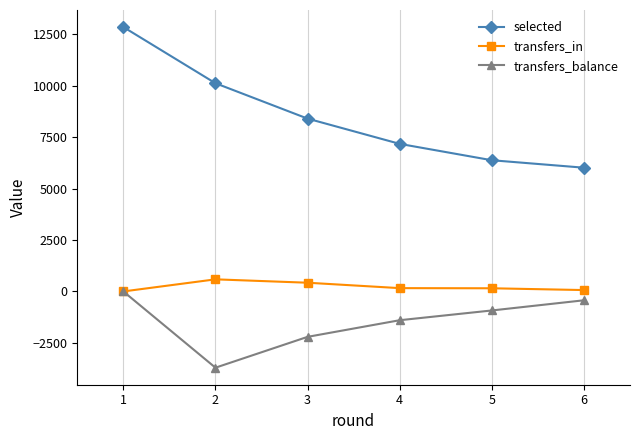

How many distinct data groups are displayed?

3